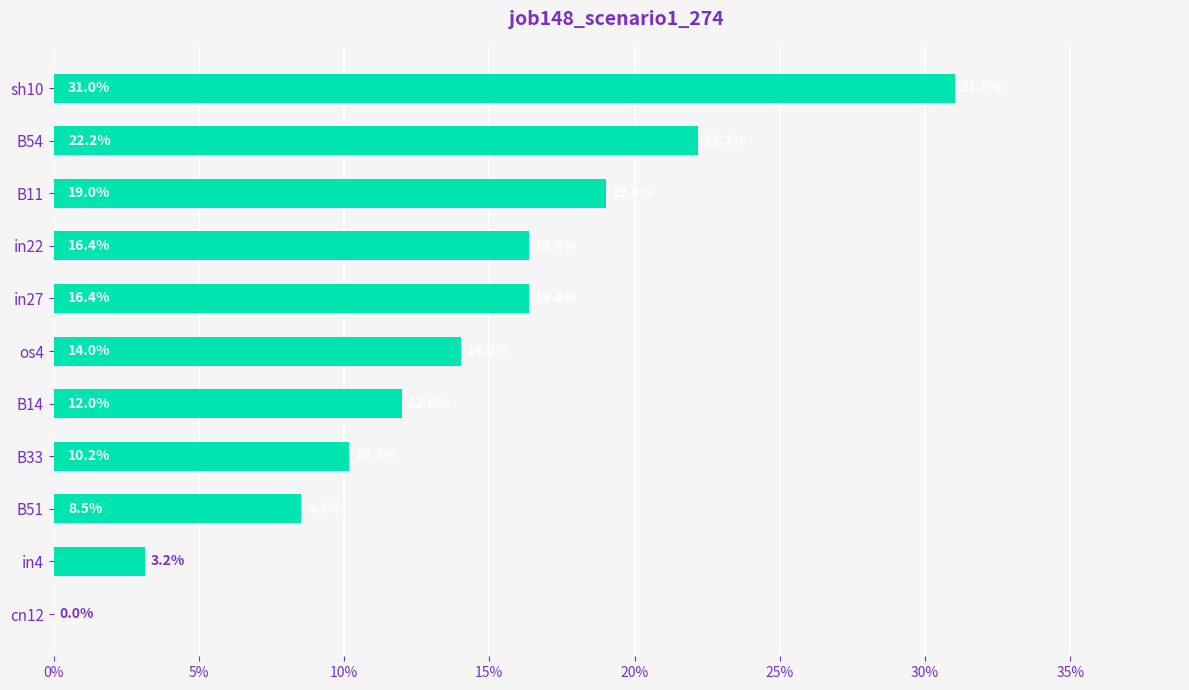

Count the values in the range 0 to 1.

11